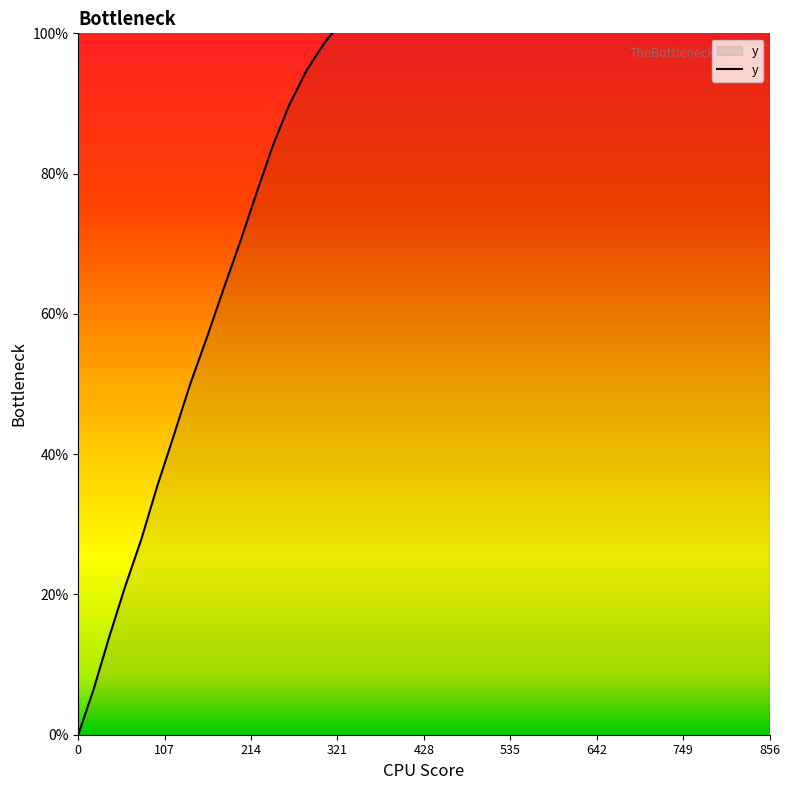

Reading left to right, what are all the values shown in this chart?

0.0=0.0	19.1=6.5	38.5=14.0	57.7=21.0	78.2=27.9	97.7=35.4	118.1=42.6	138.7=50.0	160.4=57.0	180.7=63.8	201.2=70.5	221.6=77.5	240.7=83.9	261.0=89.7	283.2=94.8	305.3=98.7	327.1=101.8	350.1=104.3	370.8=107.4	393.7=110.1	415.6=113.1	437.4=116.1	460.3=119.0	482.2=122.3	505.3=125.5	528.4=128.7	552.7=131.8	575.8=134.9	598.7=137.8	621.8=140.8	644.8=143.9	669.0=146.5	693.1=149.3	717.3=152.1	741.3=154.2	765.3=156.6	787.3=160.1	810.3=162.9	833.3=165.7	856.2=168.5